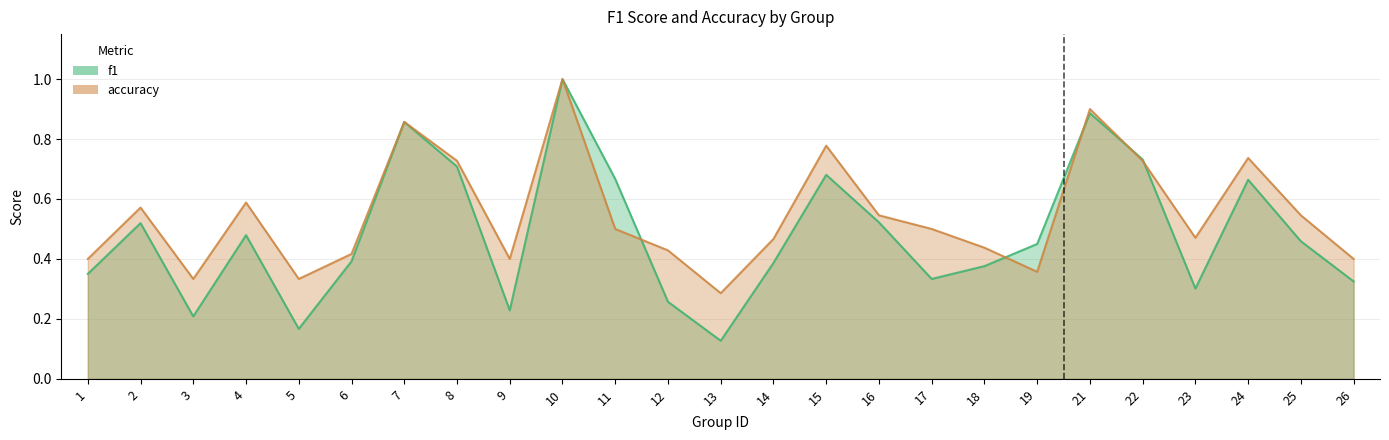

At how many categories does at least one series exceed 0?

25